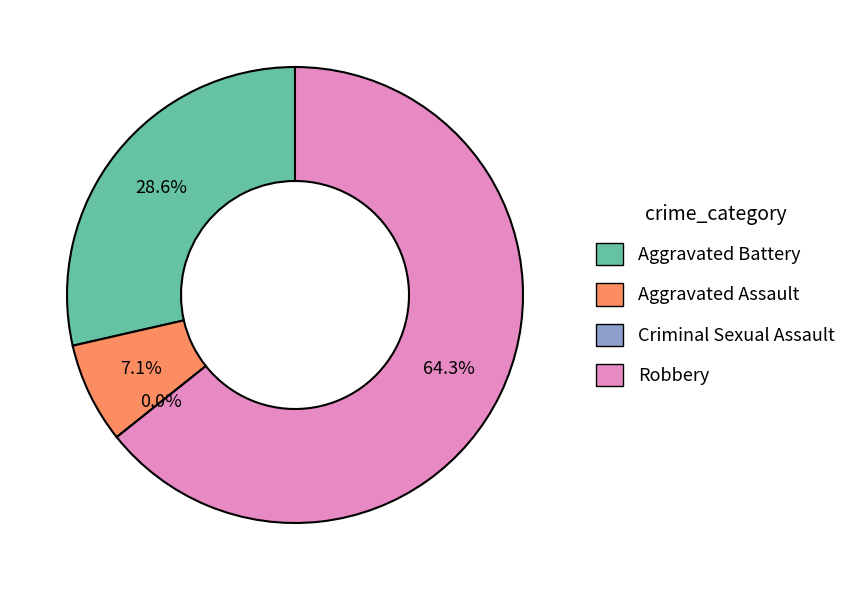

To the nearest percent, what is the difference between the largest and smallest slice percentages?

64%